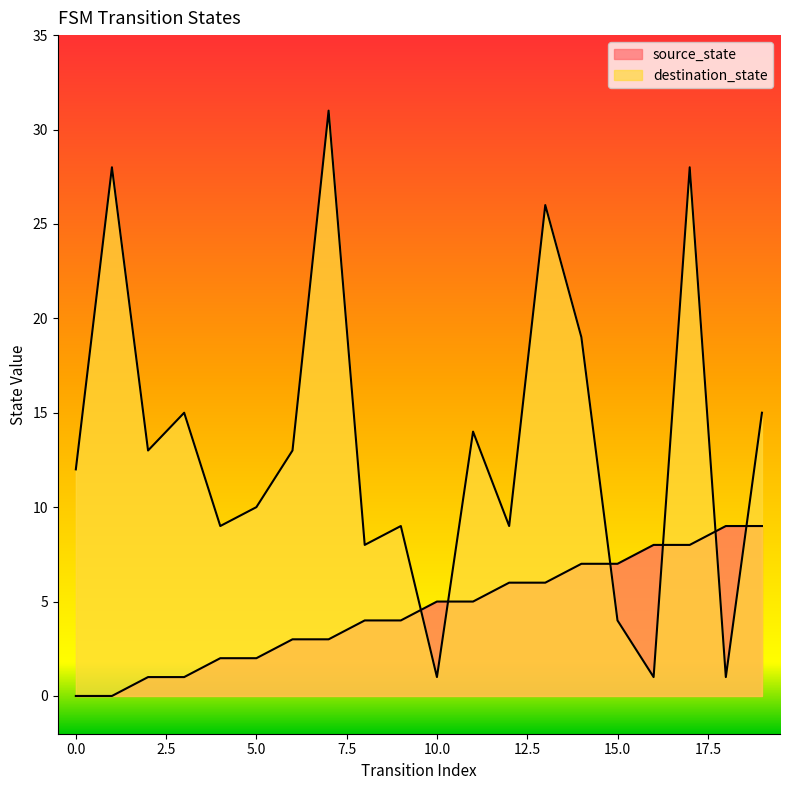

Which series ends up on top after the final intersection of source_state and destination_state?

destination_state